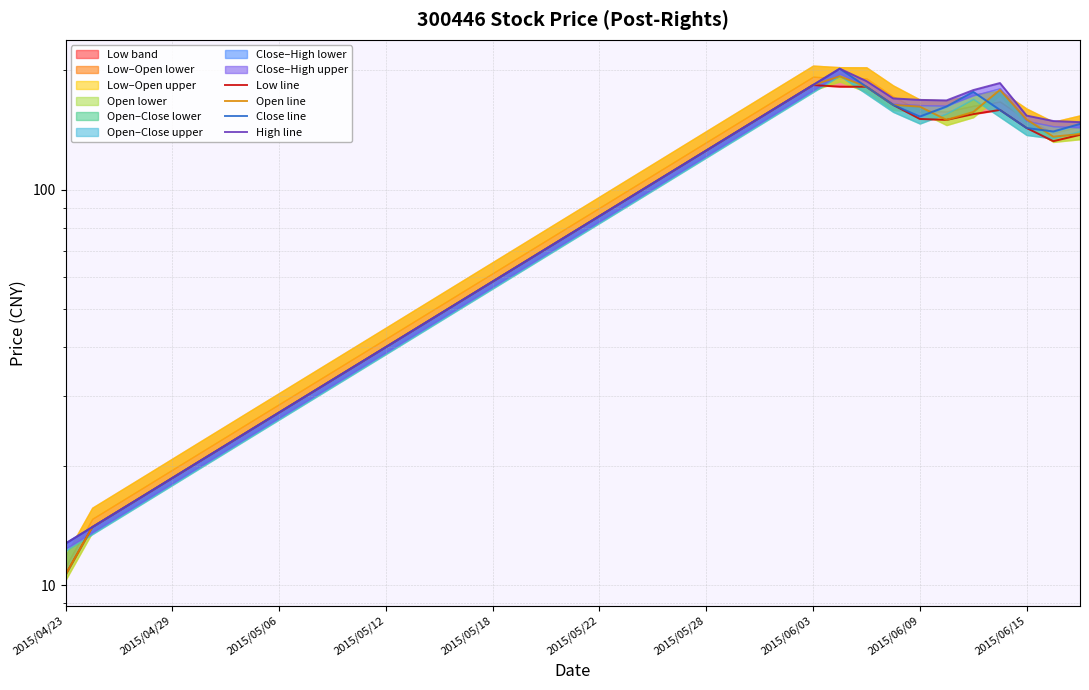

What is the minimum value for Close line?

12.7